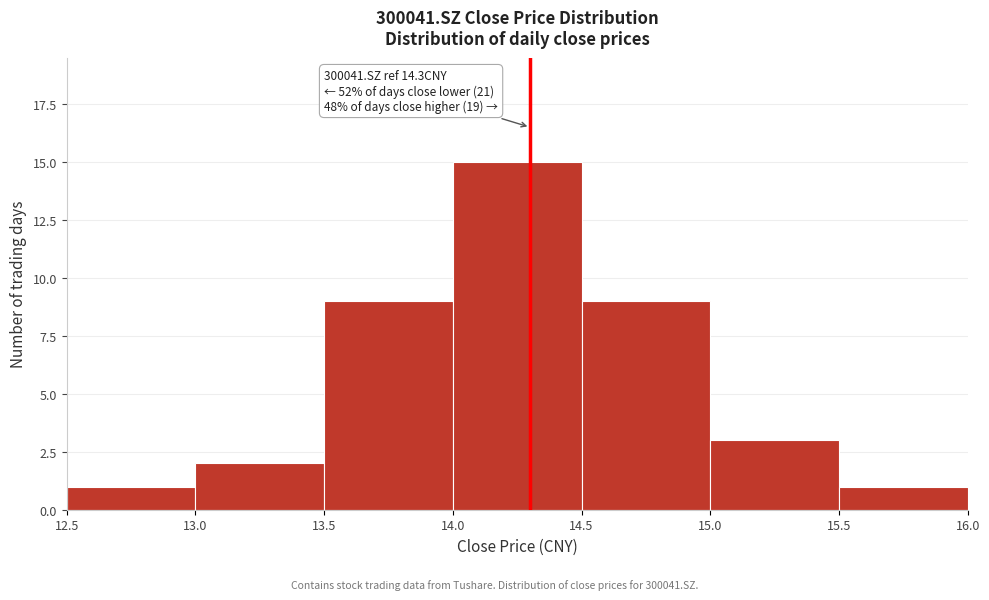

Which range on the x-axis has the tallest bar?

14.0 to 14.5